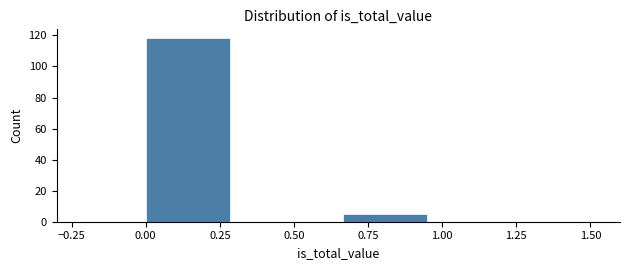

Reading left to right, list every bar in this chart as the range it spans on the x-axis followed by its height. Neither the bar edges nor the heights are printed on the chart, so give them approximately, as read against the axes.

0.00 to 0.35: 118
0.35 to 0.65: 0
0.65 to 1.00: 6